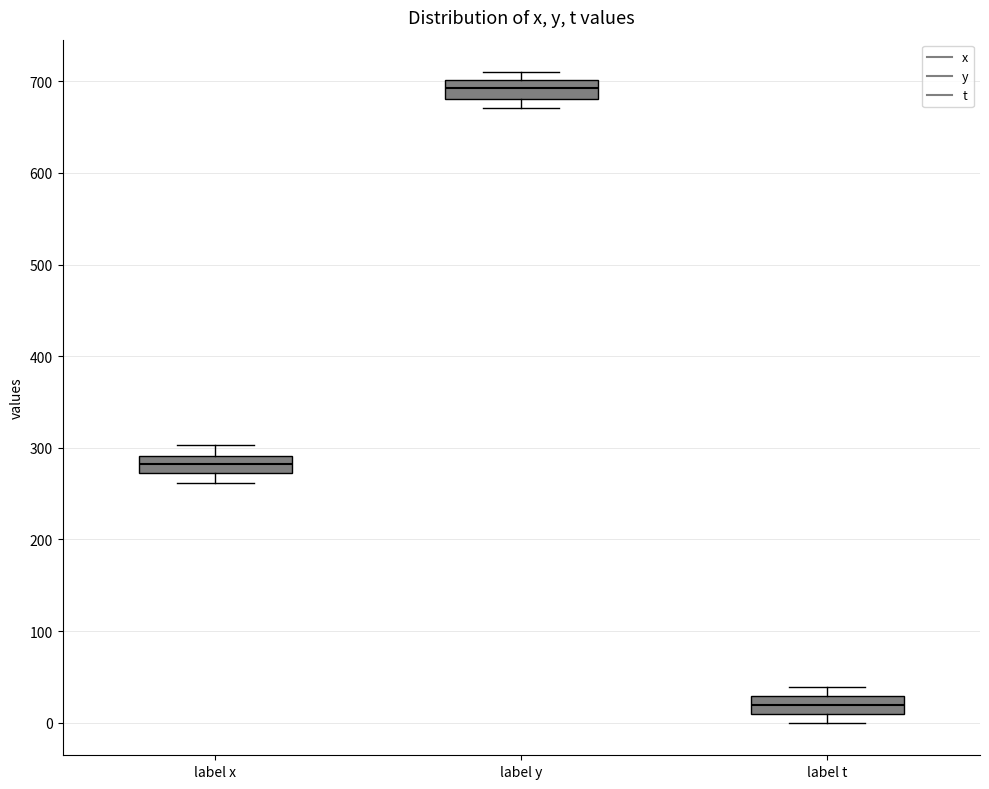

Reading left to right, transcribe this box plot: for each box, give where its median line is, the range the box spans, and where its two whiskers end, as read against the y-axis. The values are not printed on the chart, so give them approximately, as read against the axis.

label x: median 280, box 270 to 290, whiskers 260 to 300
label y: median 690, box 680 to 700, whiskers 670 to 710
label t: median 20, box 10 to 30, whiskers 0 to 40